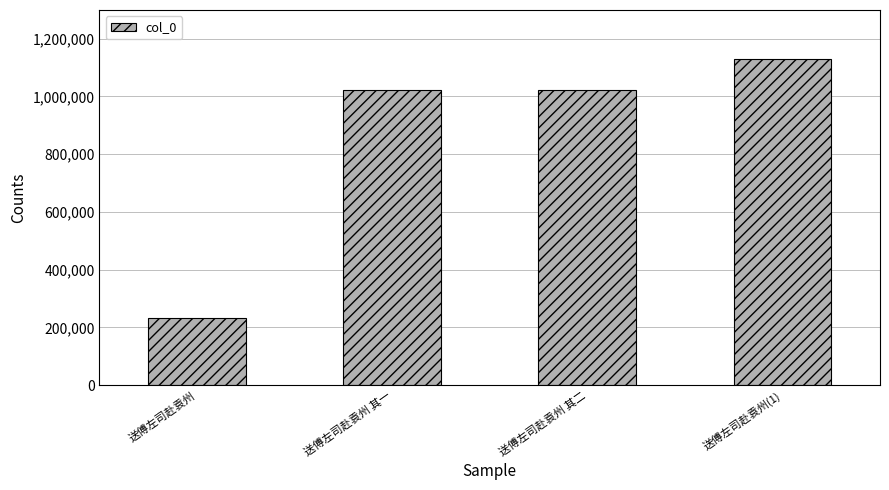

What is the difference between the maximum and minimum values?

898388